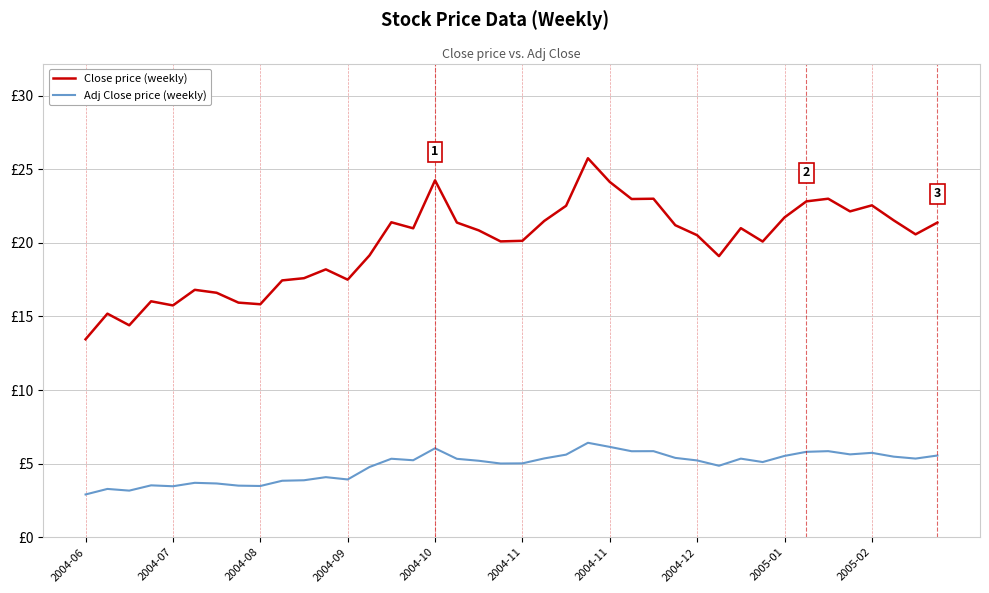

What are all the series names shown in the legend?

Close price (weekly), Adj Close price (weekly)